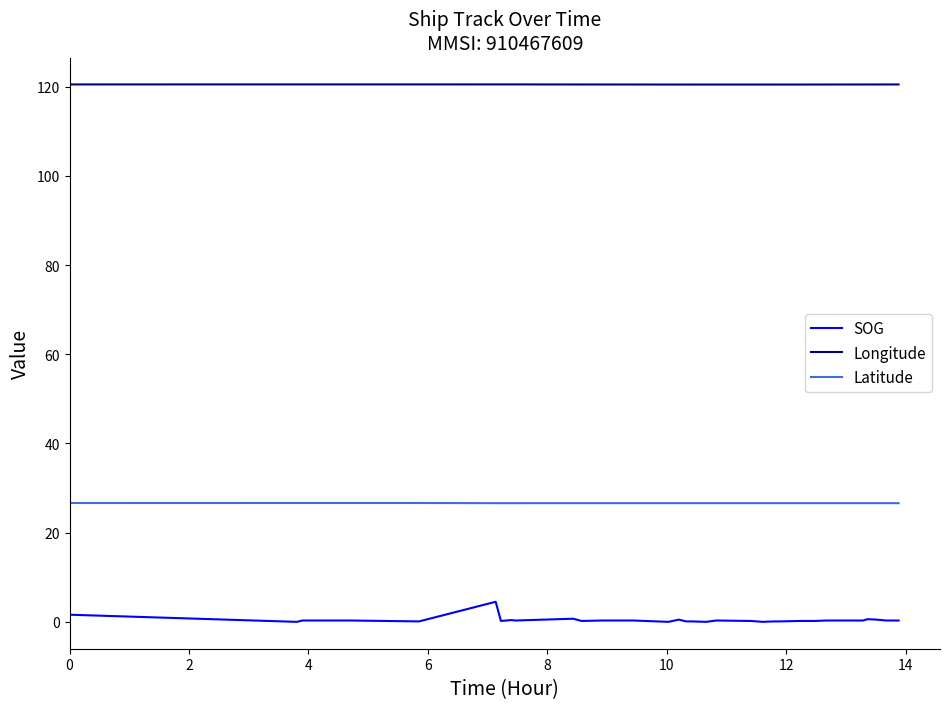

Which series has the largest total across all categories?

Longitude